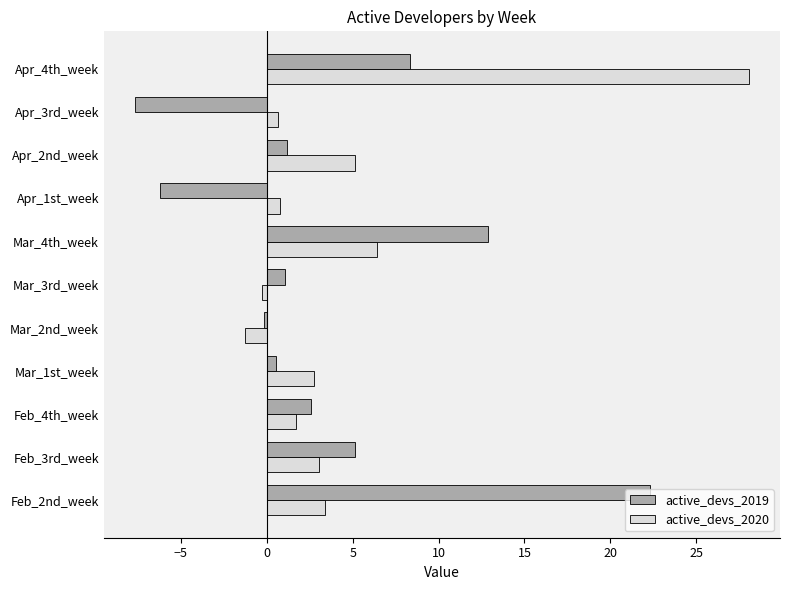

How many series are shown in this chart?

2